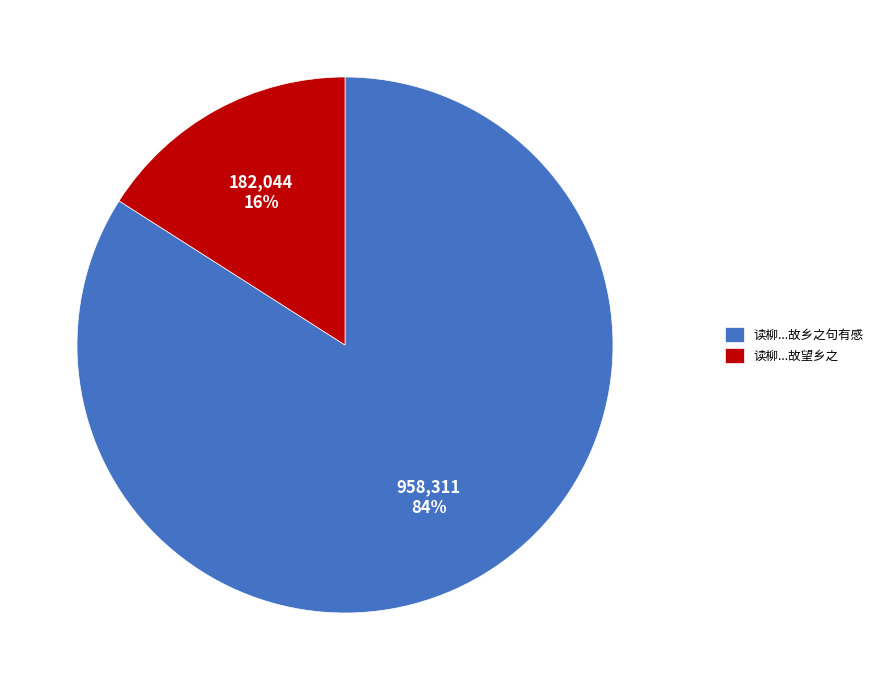

Rank the categories by value from highest to lowest.

读柳...故乡之句有感, 读柳...故望乡之